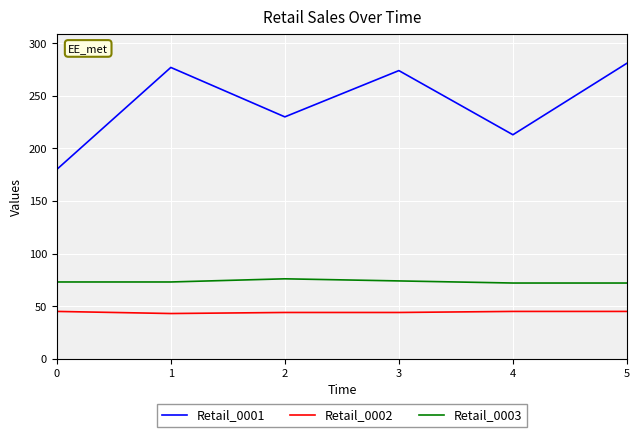

List the series in order of their peak value, highest first.

Retail_0001, Retail_0003, Retail_0002